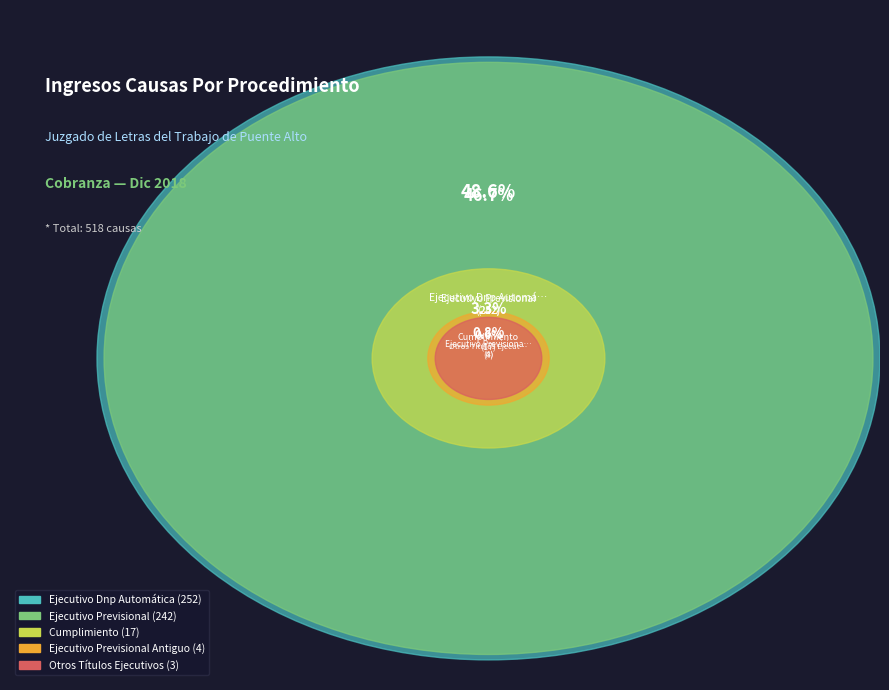

What percentage do Ejecutivo Dnp Automática and Otros Títulos Ejecutivos together represent?

49.2%